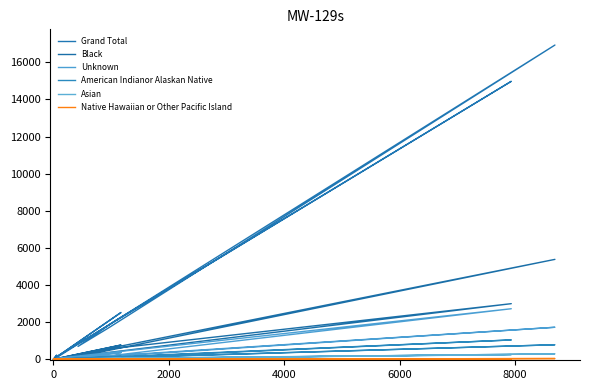

Which series has the largest range (max minus min)?

Grand Total